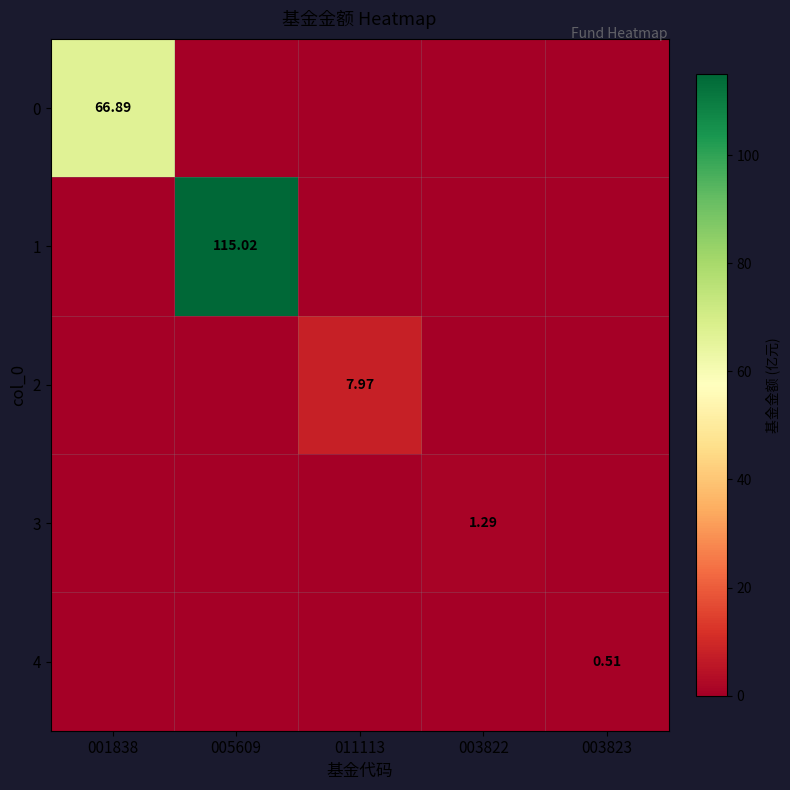

Which series has the largest total across all categories?

1